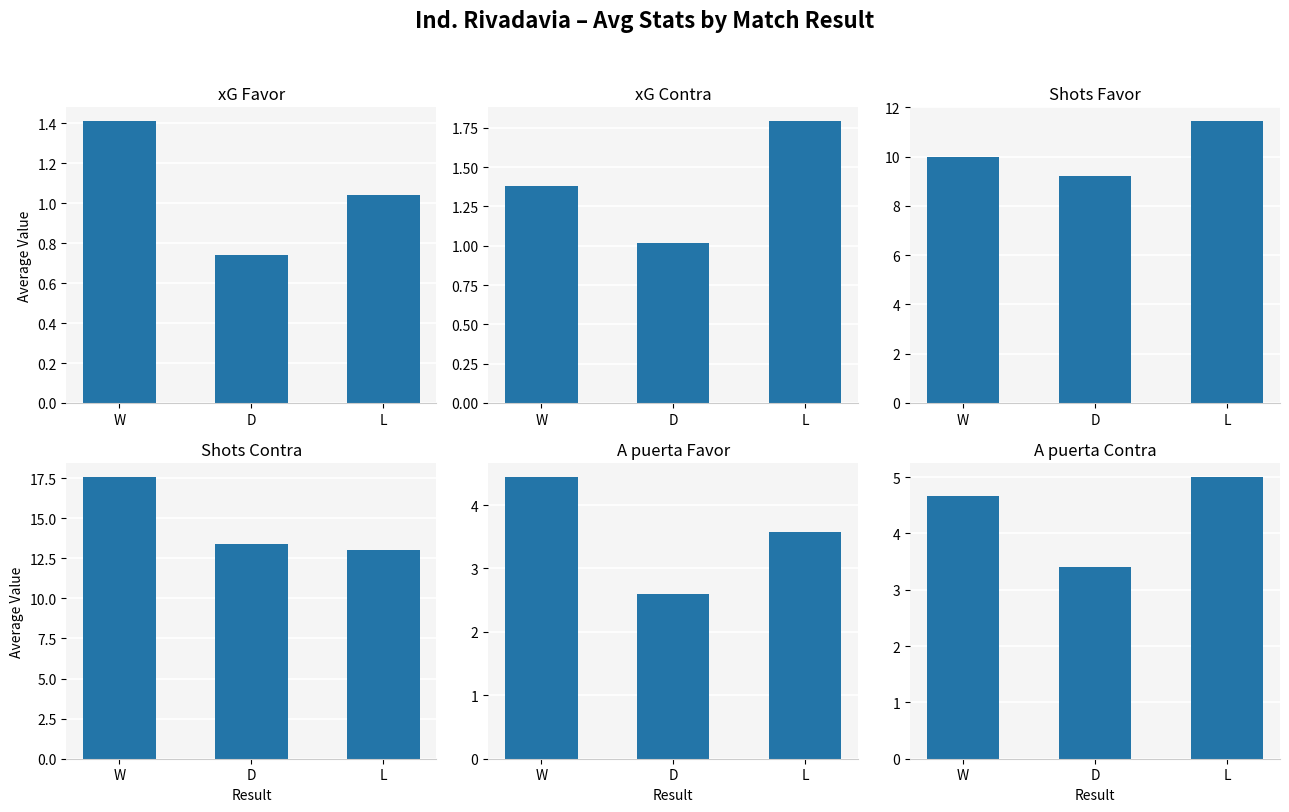

How many bars are there in total?

18